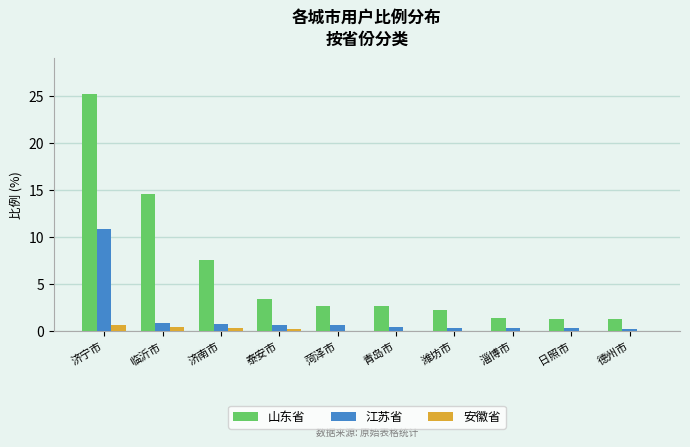

At which label is 山东省 closest to 13?

临沂市